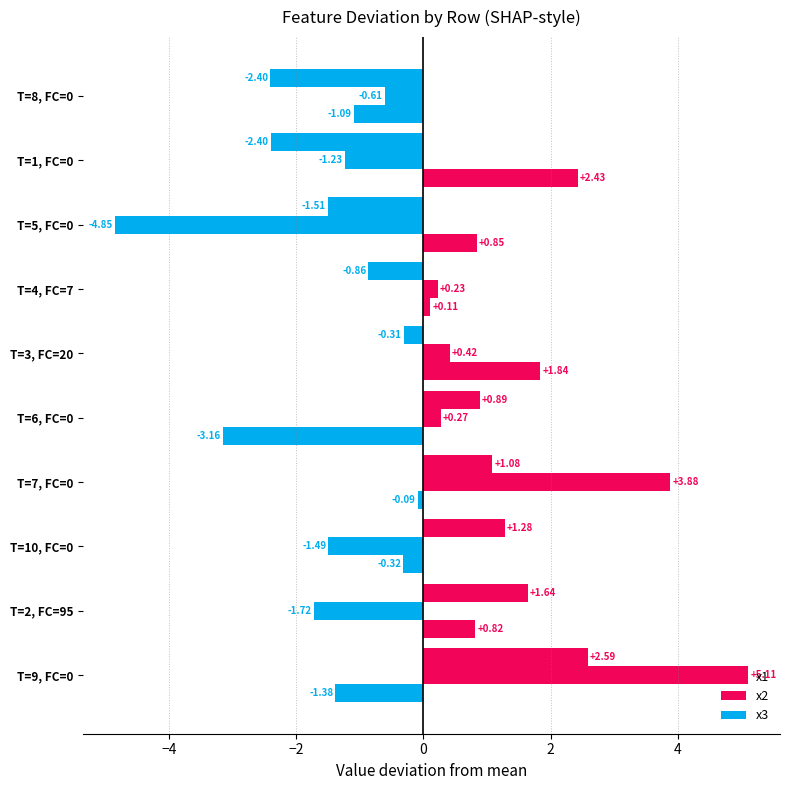

Count the number of categories in the chart.

10